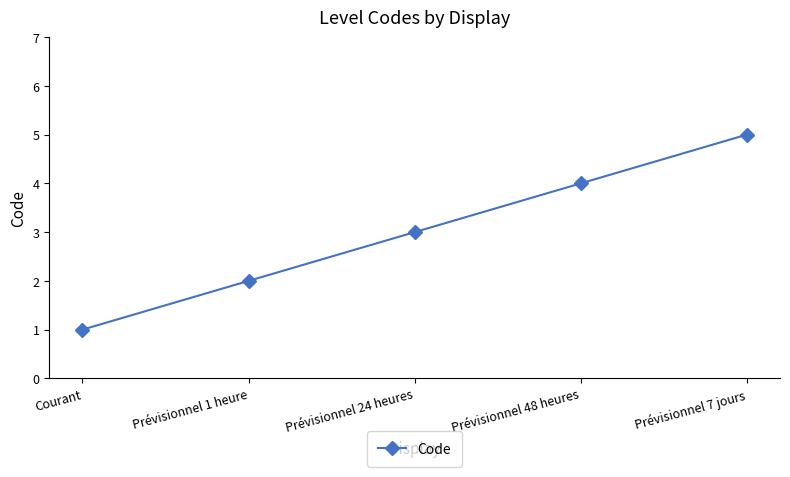

What is the label of the 1st point from the left?

Courant